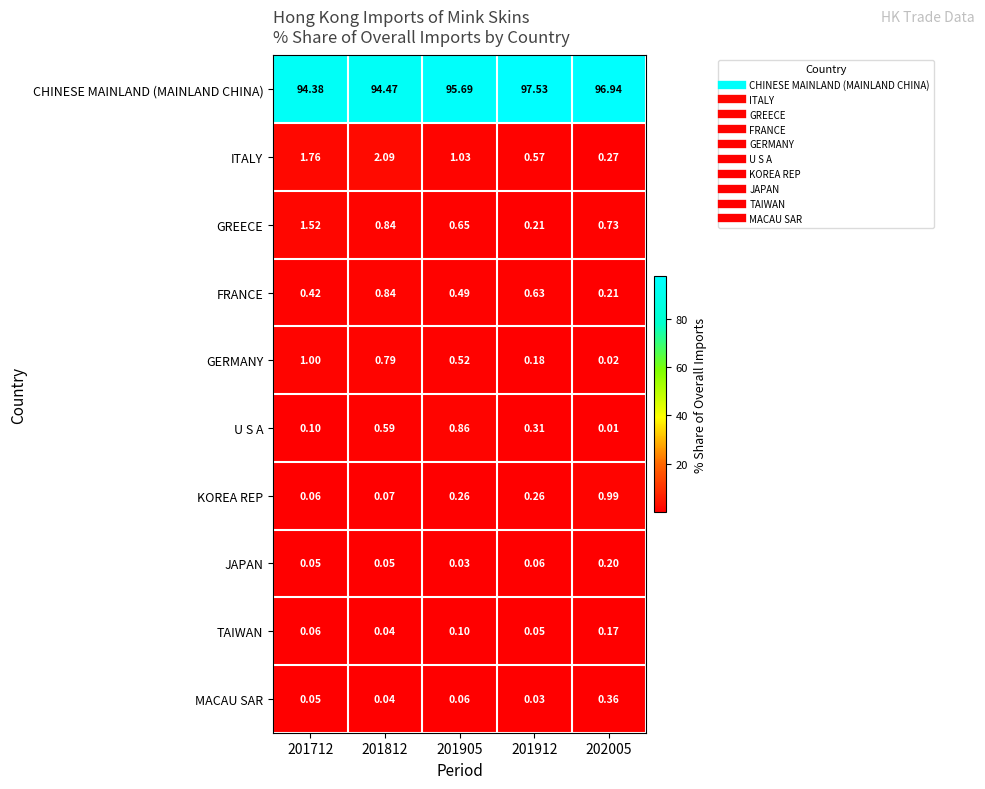

At which category does the chart reach its peak across all series?

201912